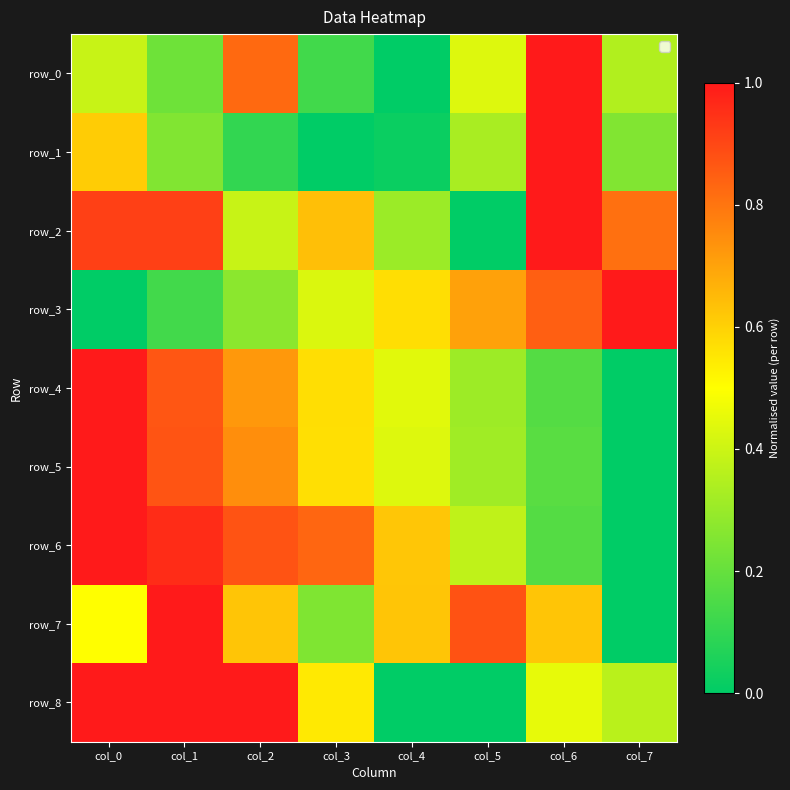

At which label is row_2 closest to 0?

col_5